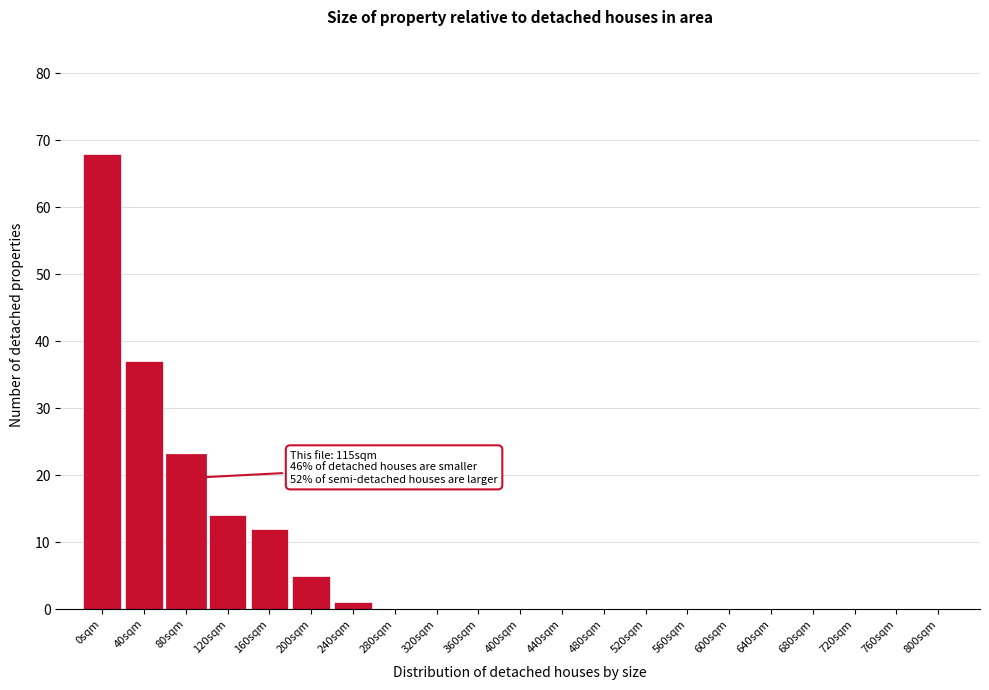

Reading left to right, transcribe all the data shown in this chart.

0sqm=68	40sqm=37	80sqm=23	120sqm=14	160sqm=12	200sqm=5	240sqm=1	280sqm=0	320sqm=0	360sqm=0	400sqm=0	440sqm=0	480sqm=0	520sqm=0	560sqm=0	600sqm=0	640sqm=0	680sqm=0	720sqm=0	760sqm=0	800sqm=0